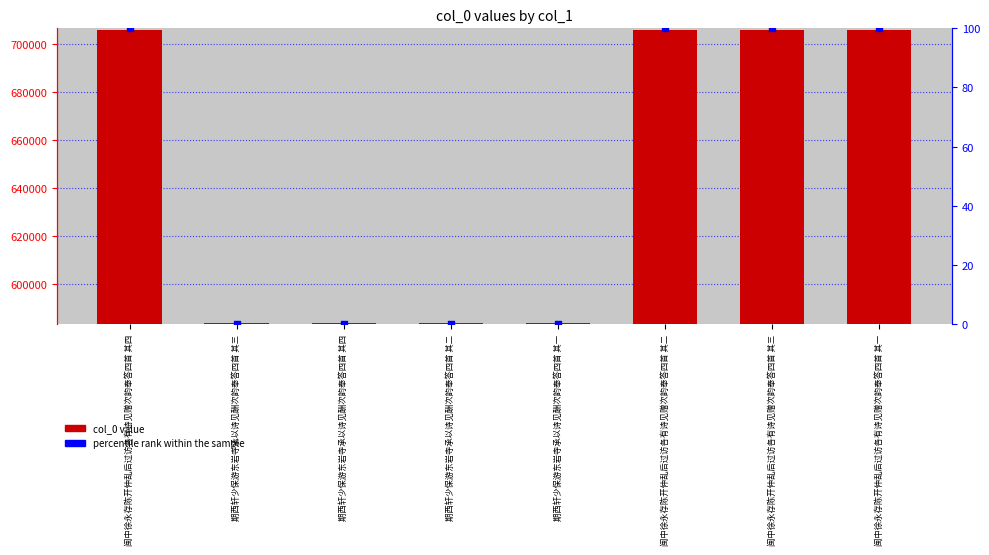

Which series has the largest Y range (max minus min)?

col_0